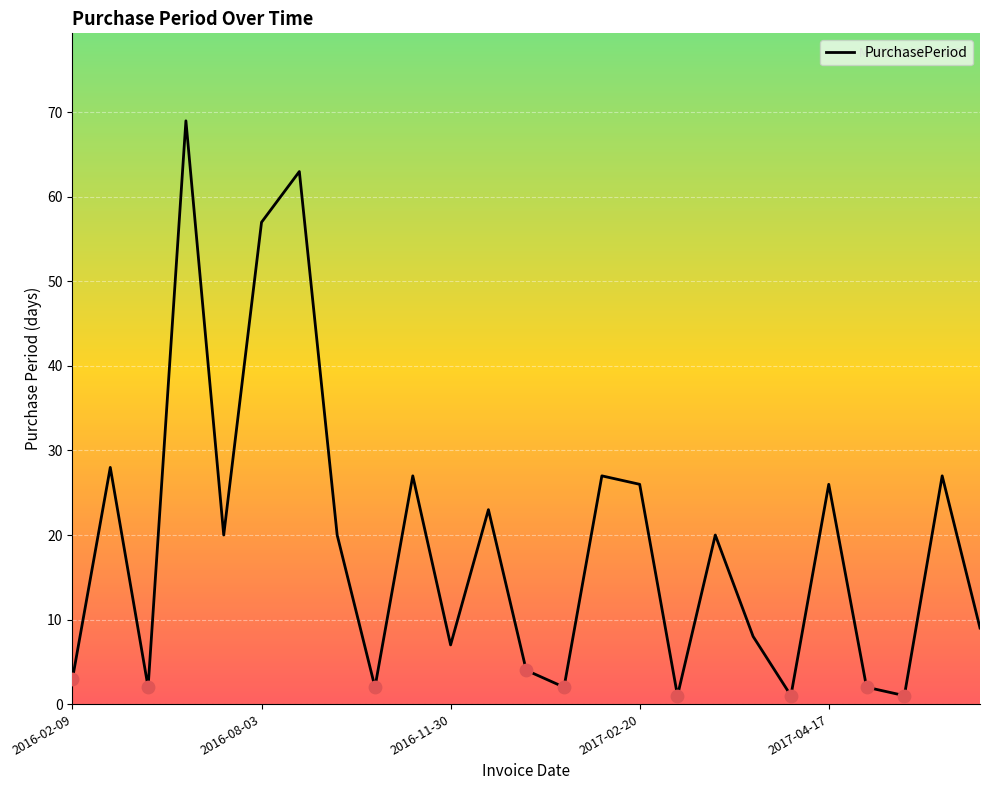

What is the maximum value shown in the chart?

69